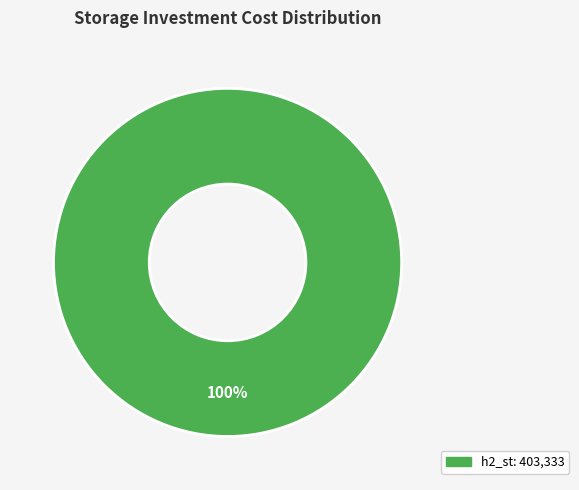

Does any single category account for the majority?

Yes